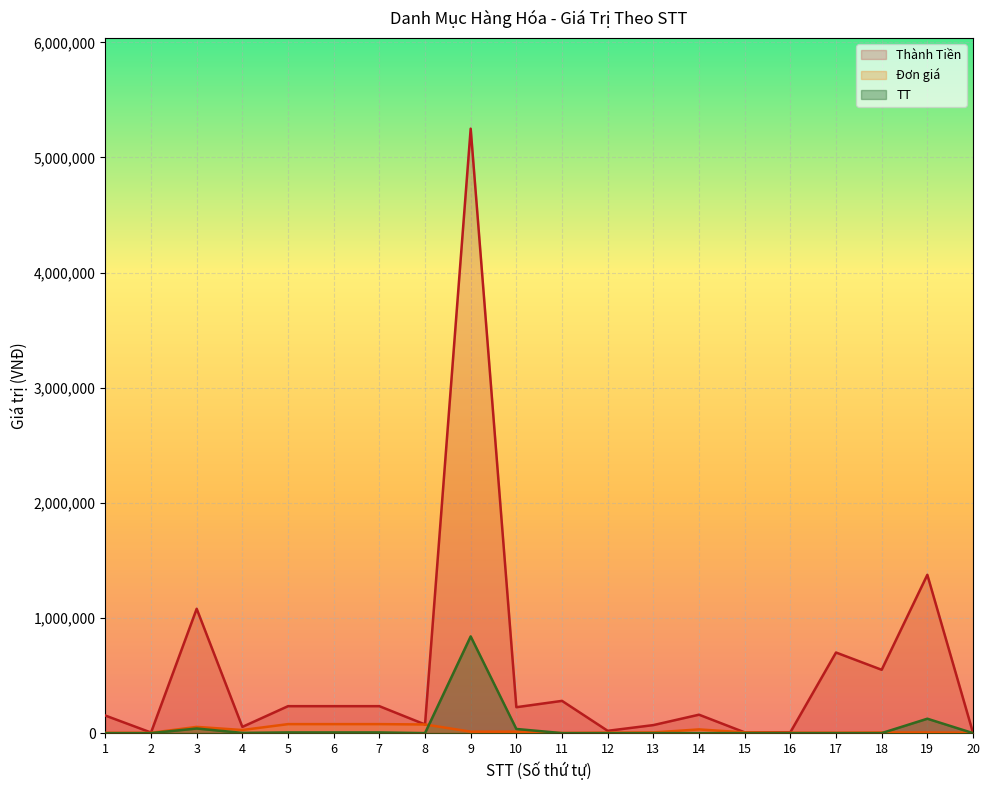

What are all the series names shown in the legend?

Thành Tiền, Đơn giá, TT